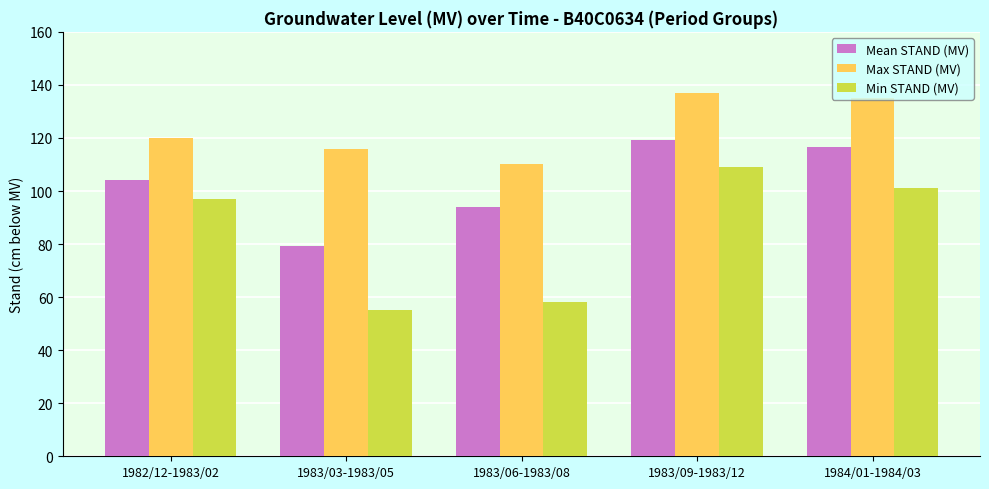

True or false: Mean STAND (MV) has a value of 104.2 at 1982/12-1983/02.

True